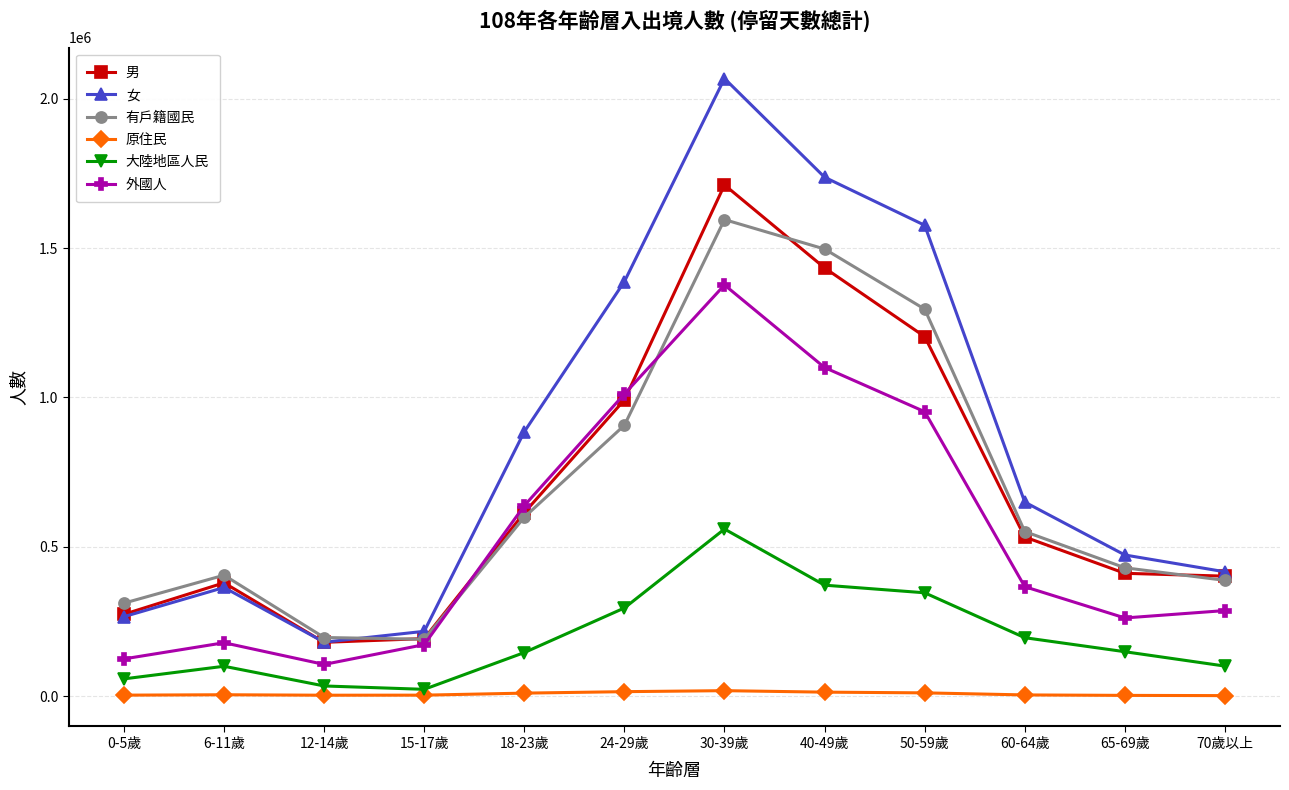

Which series has the widest spread of values?

女